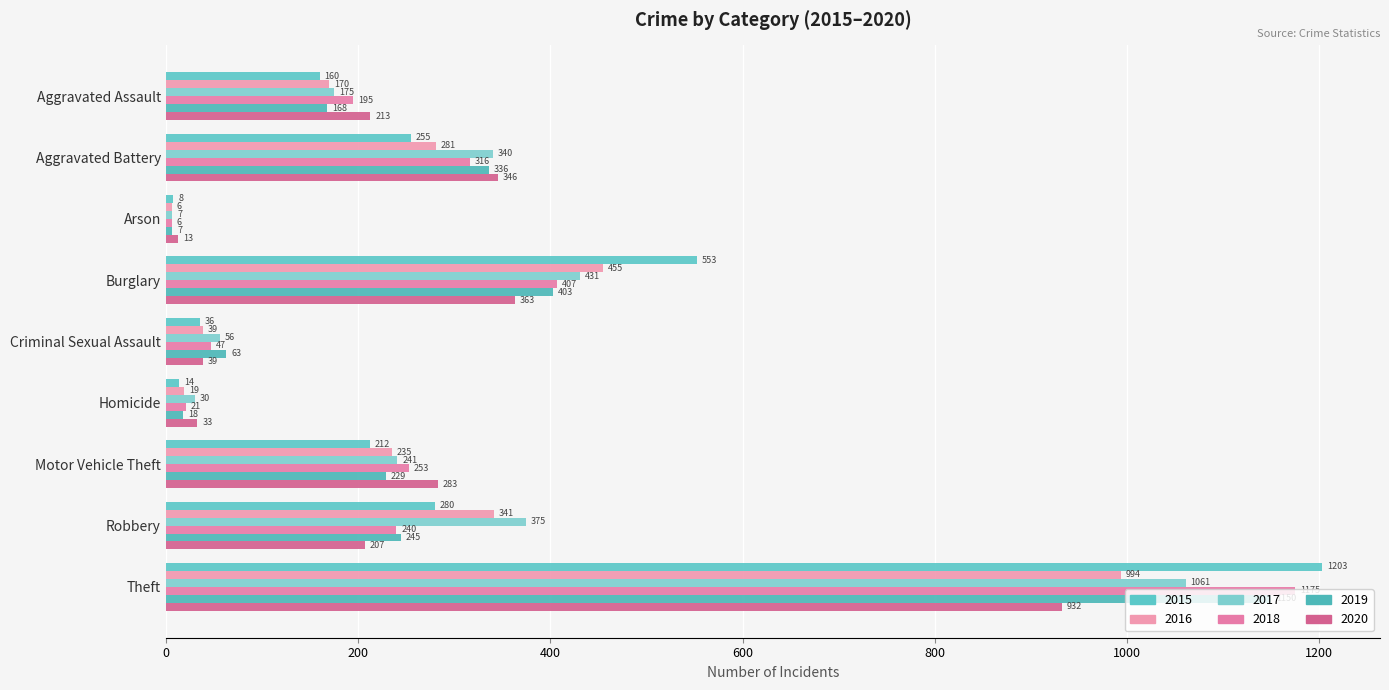

Is it true that 2015 equals 339 at Aggravated Battery?

False